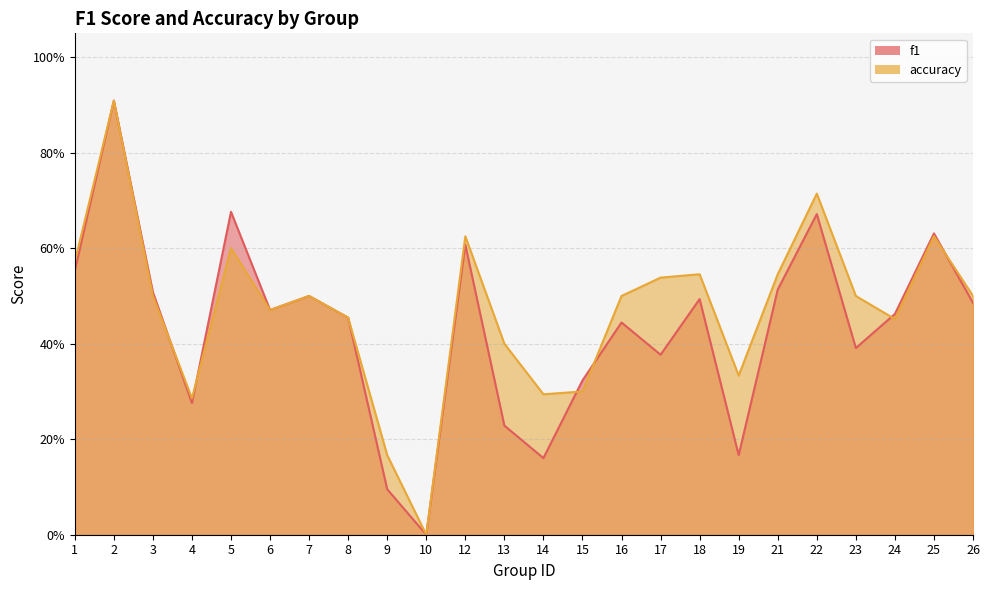

Reading left to right, extract all data points from this chart.

f1: 0.6	0.9	0.5	0.3	0.7	0.5	0.5	0.5	0.1	0.0	0.6	0.2	0.2	0.3	0.4	0.4	0.5	0.2	0.5	0.7	0.4	0.5	0.6	0.5
accuracy: 0.6	0.9	0.5	0.3	0.6	0.5	0.5	0.5	0.2	0.0	0.6	0.4	0.3	0.3	0.5	0.5	0.5	0.3	0.5	0.7	0.5	0.5	0.6	0.5